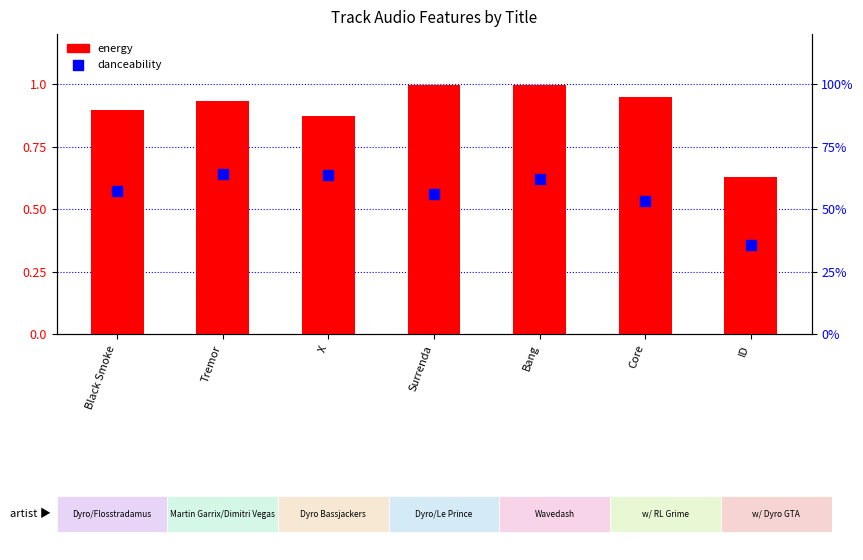

At how many categories does at least one series exceed 0?

7